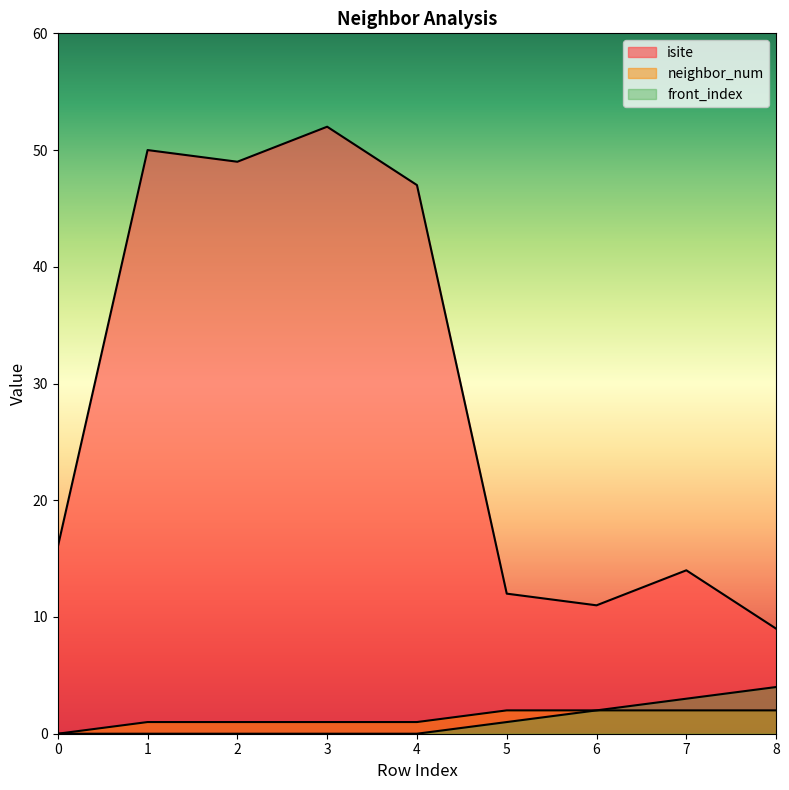

What is the value of the isite point at the 9th from the left?

9